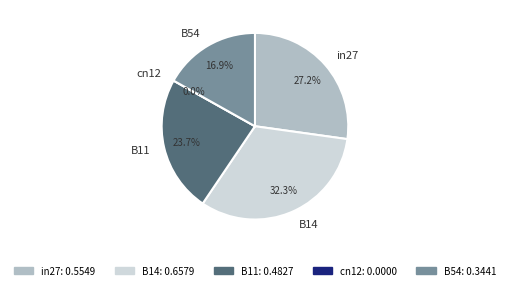

Which slice is the smallest?

cn12